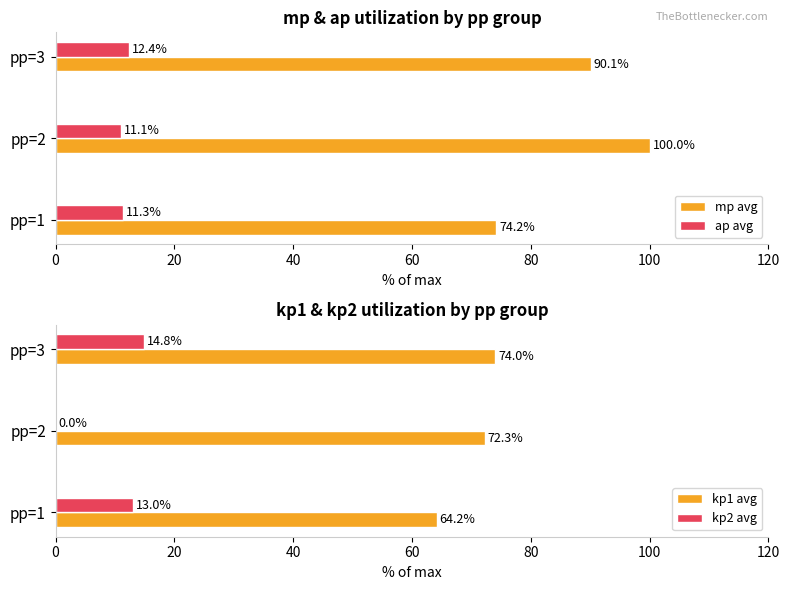

What value does the mp avg series have at pp=1?

74.2